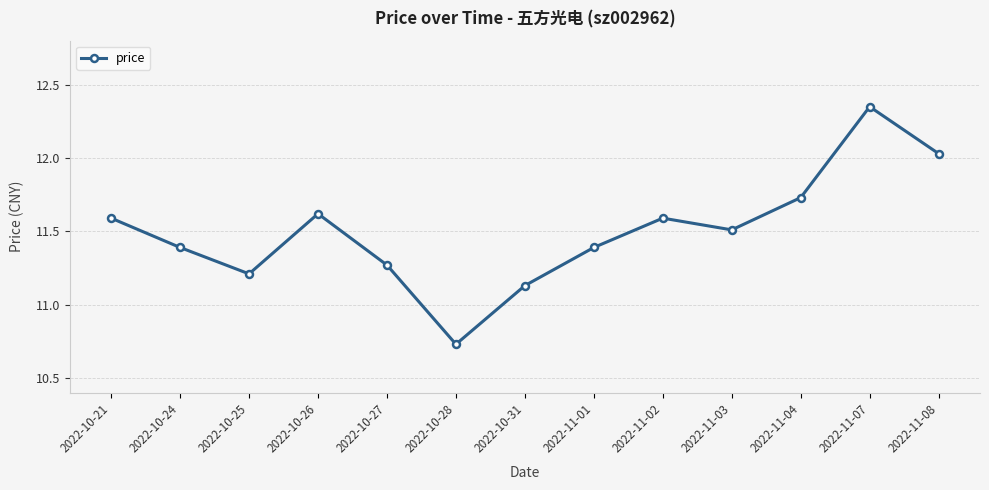

What is the label of the 13th point from the right?

2022-10-21